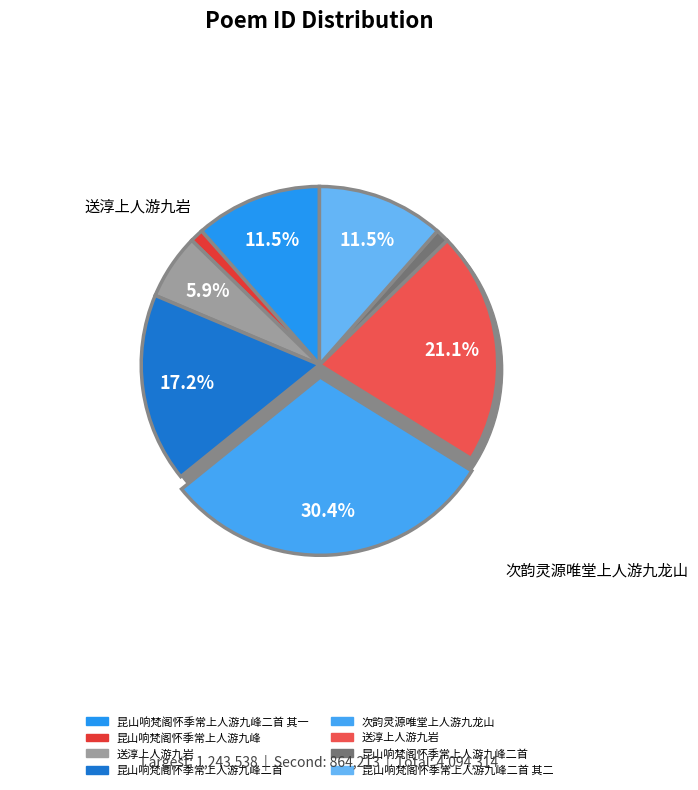

What percentage do 送淳上人游九岩 and 次韵灵源唯堂上人游九龙山 together represent?

51.5%